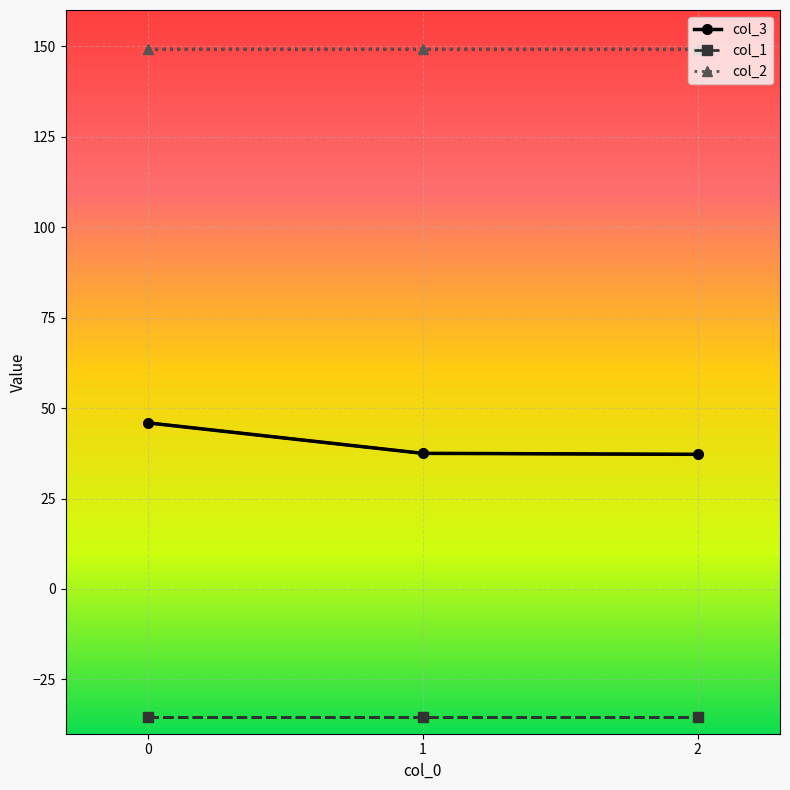

Reading left to right, list all the values displayed in this chart.

col_3: 0=45.9	1=37.5	2=37.2
col_1: 0=-35.4	1=-35.4	2=-35.4
col_2: 0=149.2	1=149.2	2=149.2